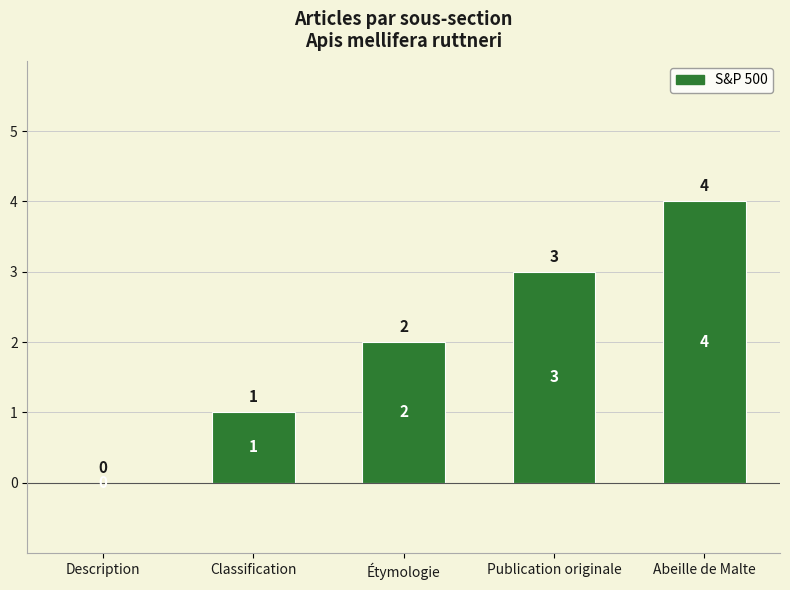

Reading left to right, extract all data points from this chart.

Description=0	Classification=1	Étymologie=2	Publication originale=3	Abeille de Malte=4